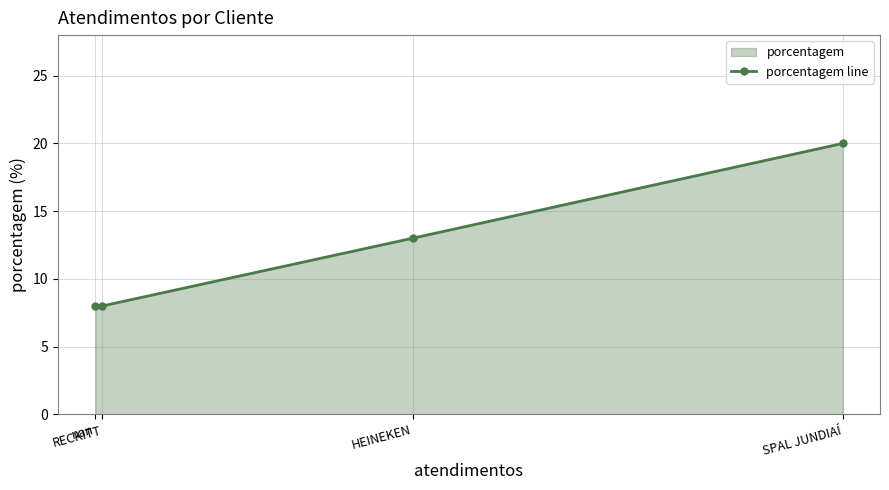

Approximately how many times larger is the value at SPAL JUNDIAÍ compared to RECKITT?

2.5